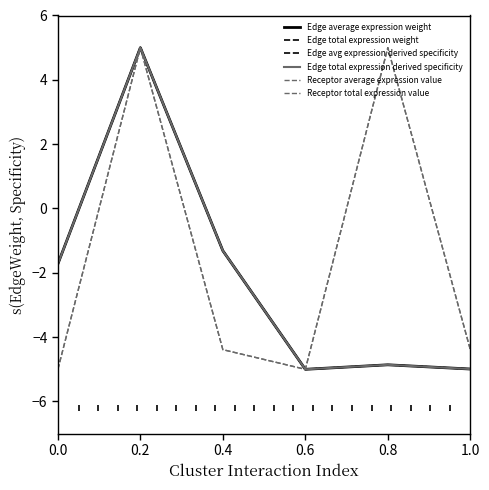

True or false: Edge total expression derived specificity has a value of -5.0 at 1.0.

True